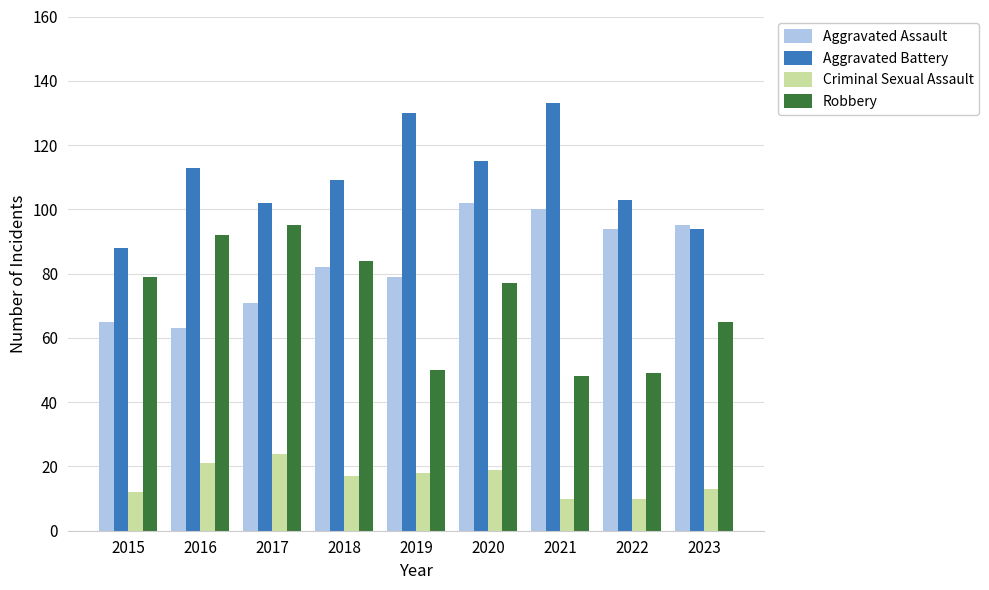

What are all the series names shown in the legend?

Aggravated Assault, Aggravated Battery, Criminal Sexual Assault, Robbery